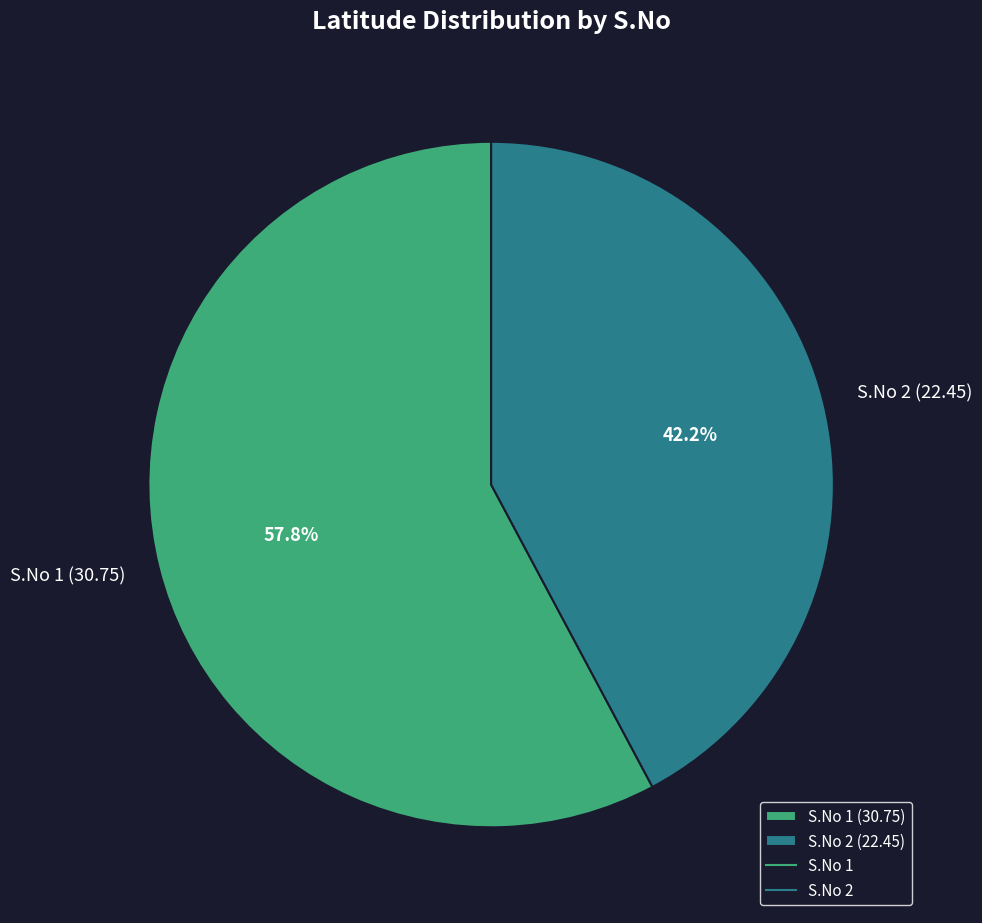

What portion of the pie excludes S.No 1 (30.75)?

42.2%